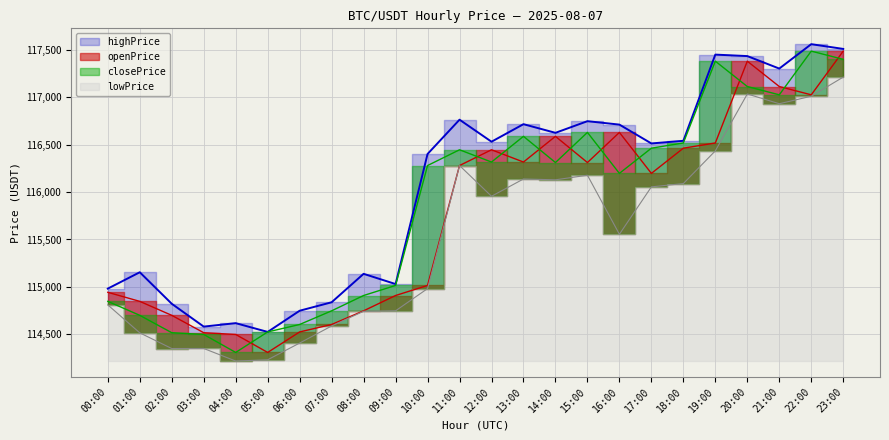

What is the difference between the second highest and second lowest values in the lowPrice series?

2803.4